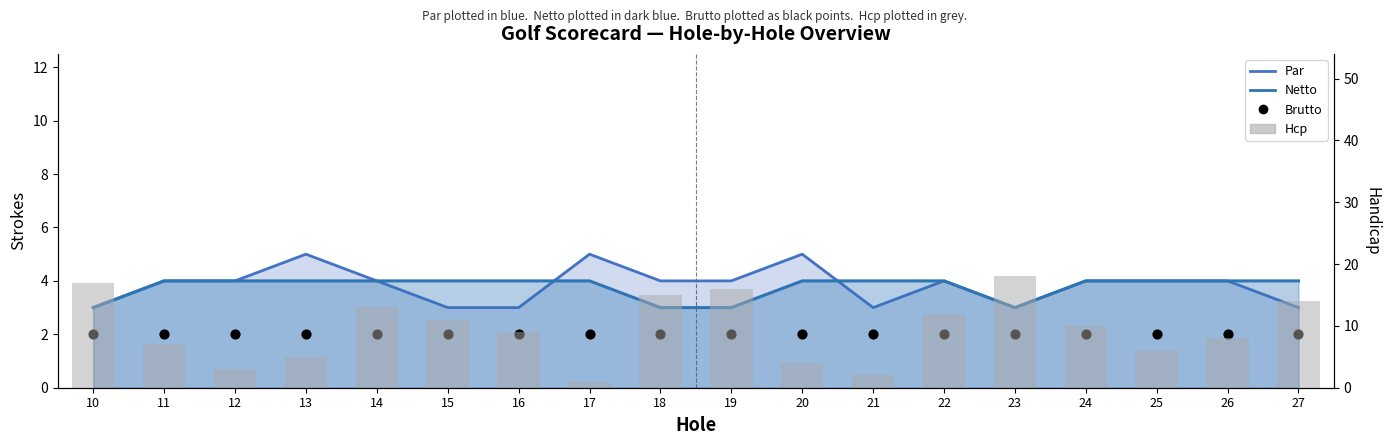

Which series has the largest Y range (max minus min)?

Hcp